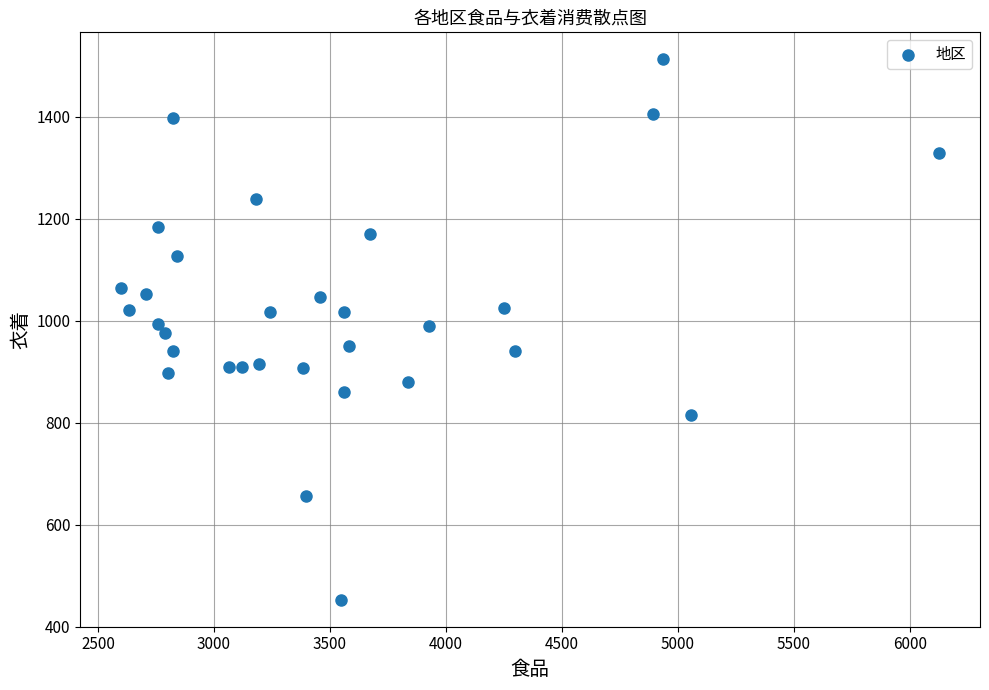

What is the range of X values (max minus min)?

3525.1